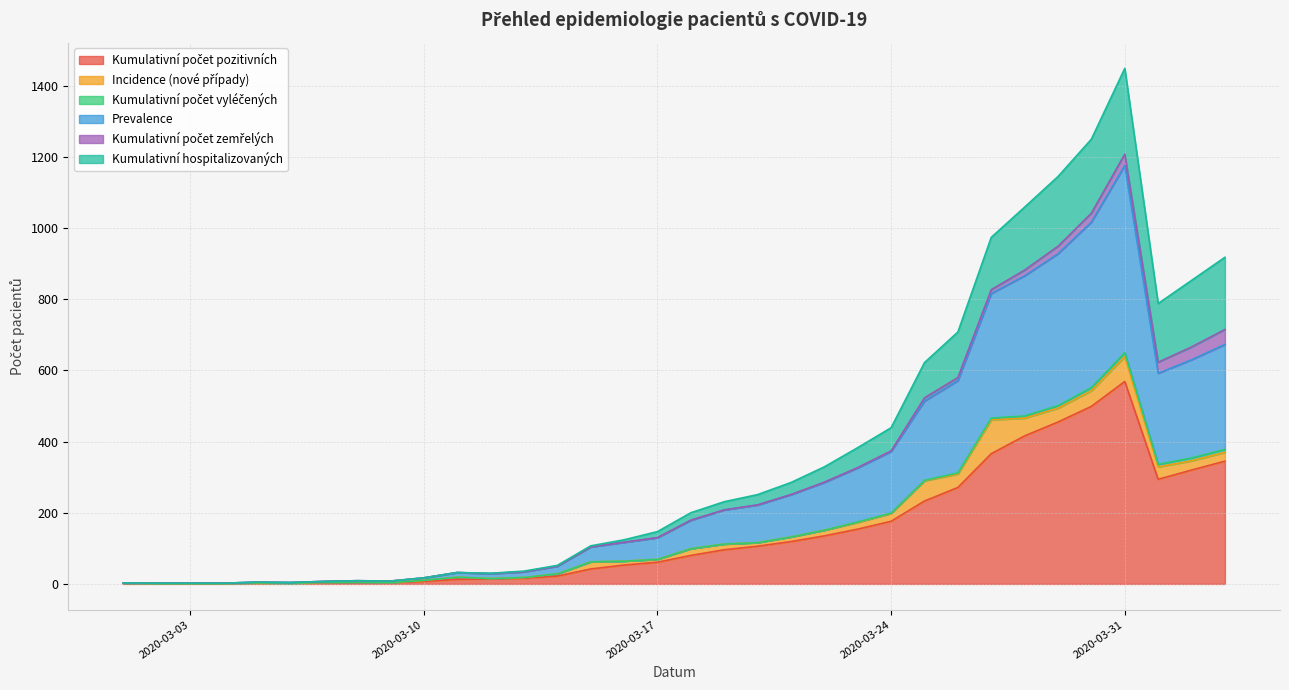

Where is Kumulativní hospitalizovaných nearest to the value 725?

2020-03-26